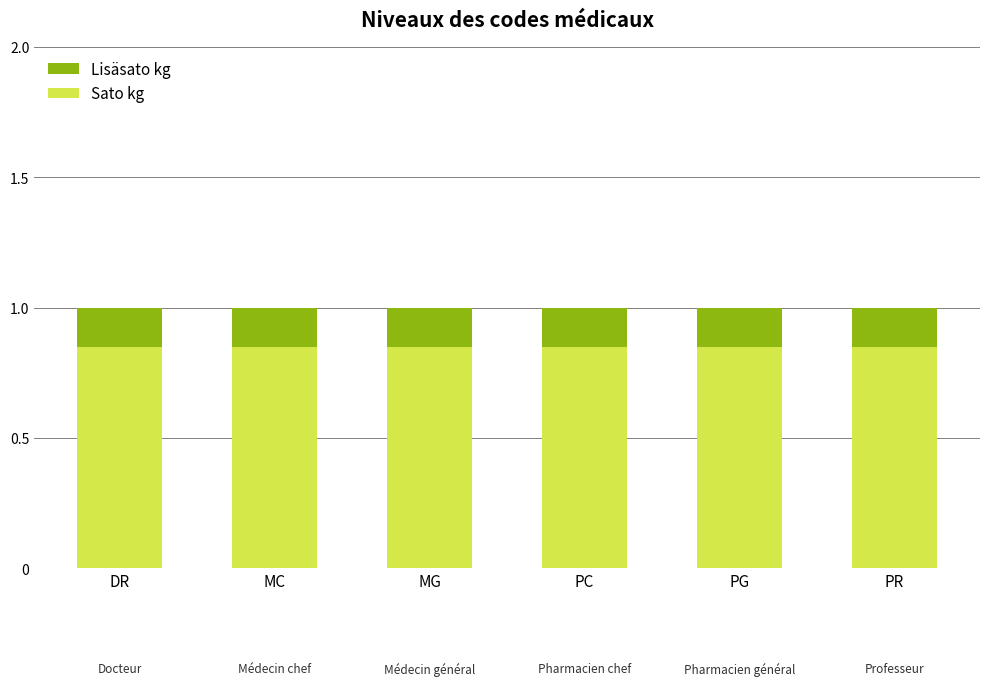

What is the sum of all Sato kg values?

5.1